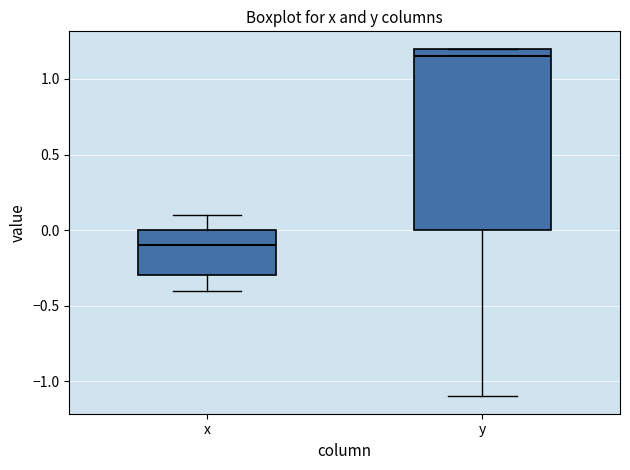

Reading left to right, transcribe this box plot: for each box, give where its median line is, the range the box spans, and where its two whiskers end, as read against the y-axis. The values are not printed on the chart, so give them approximately, as read against the axis.

x: median -0.10, box -0.30 to 0.00, whiskers -0.40 to 0.10
y: median 1.15, box 0.00 to 1.20, whiskers -1.10 to 1.20